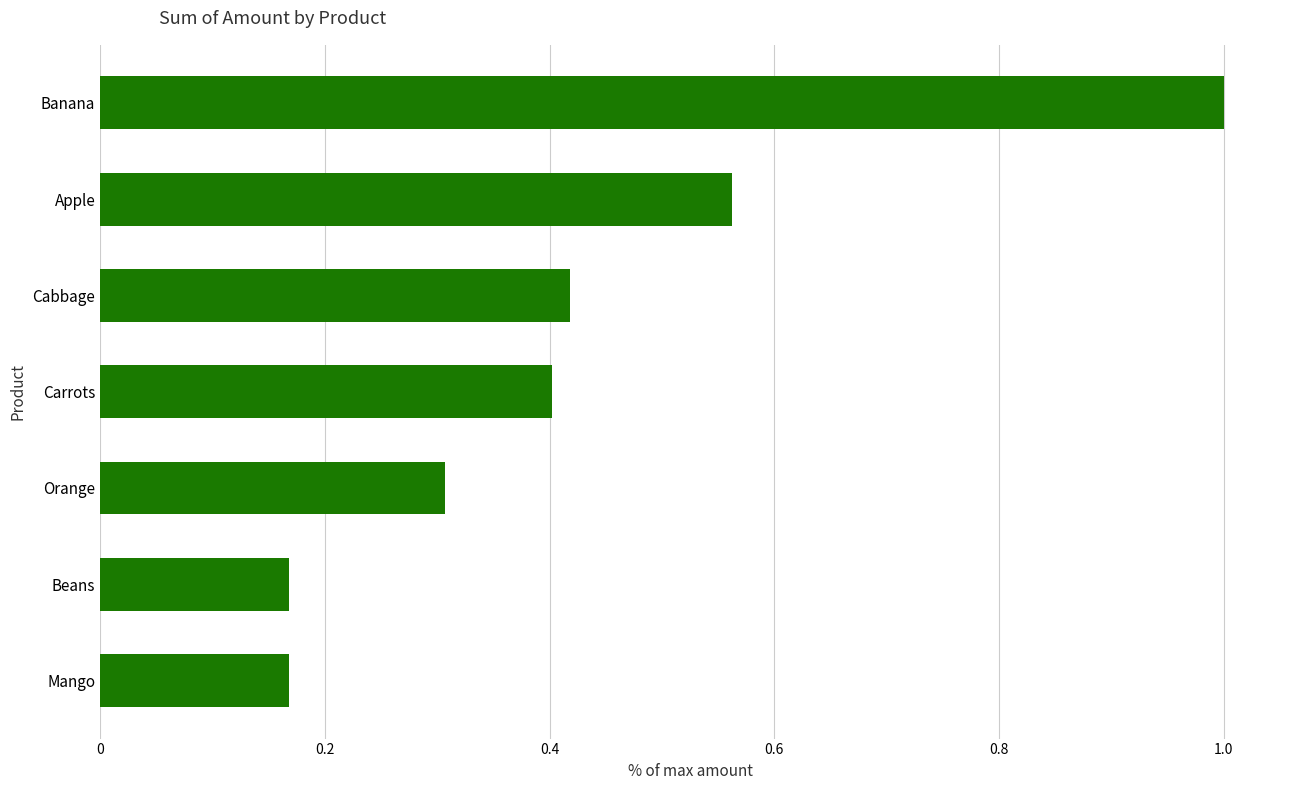

Which label corresponds to the largest value in the chart?

Banana